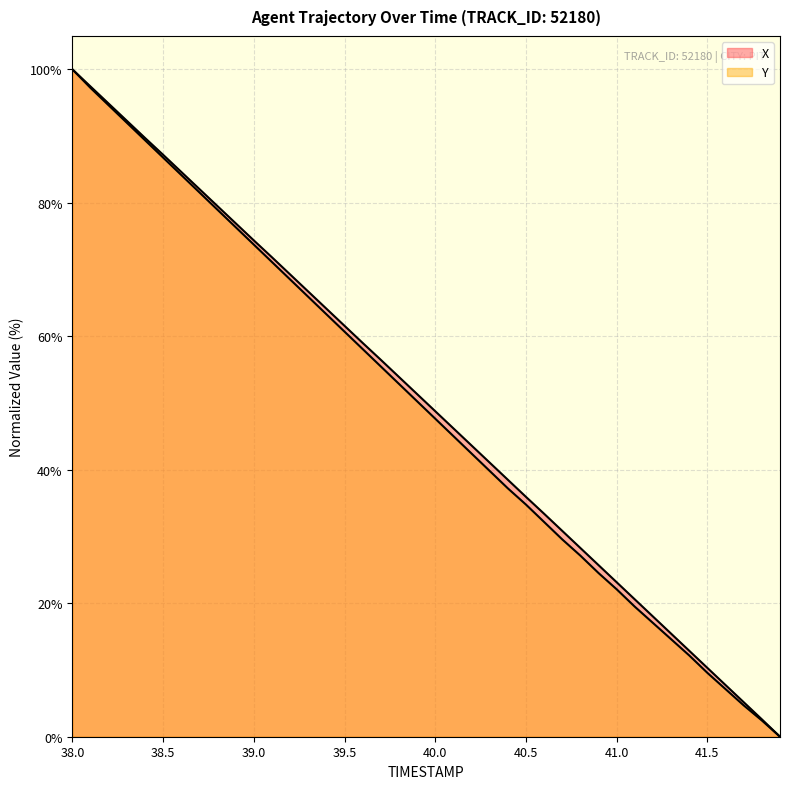

What position from the right is 39.1?

29